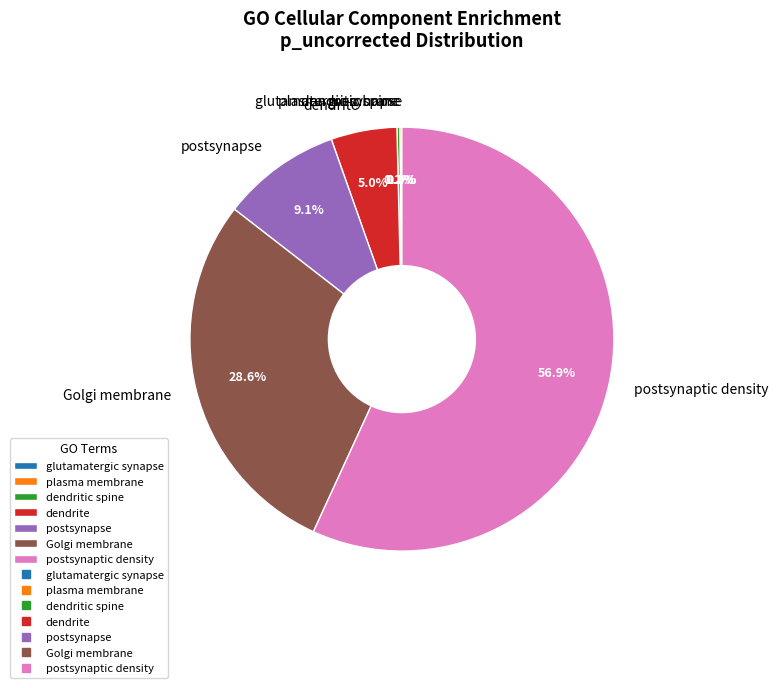

What is the majority slice?

postsynaptic density